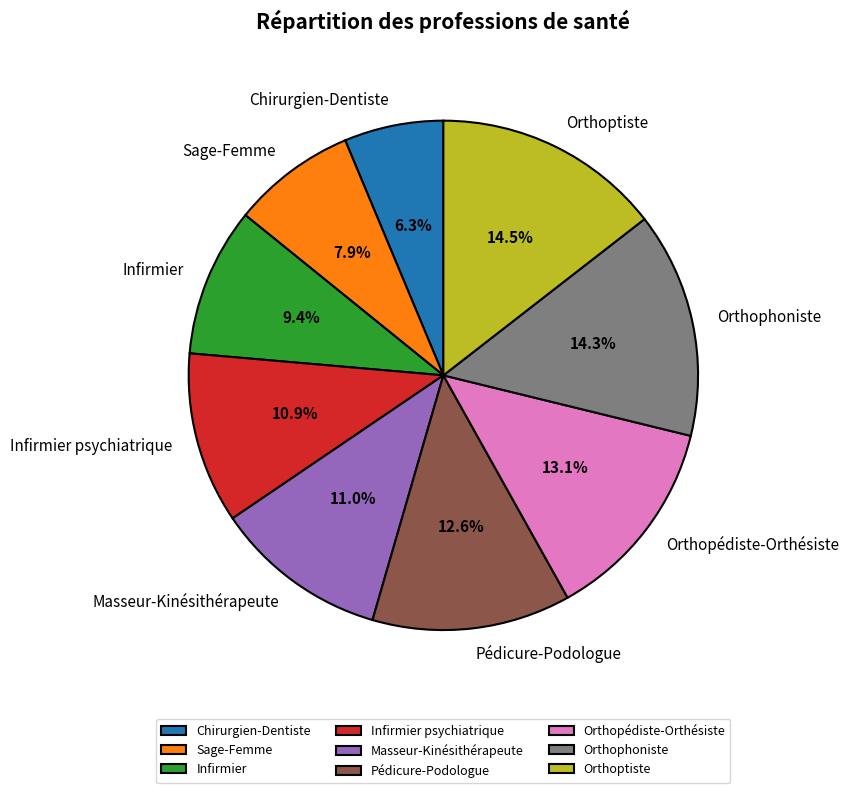

To the nearest percent, what portion does Infirmier represent?

9%